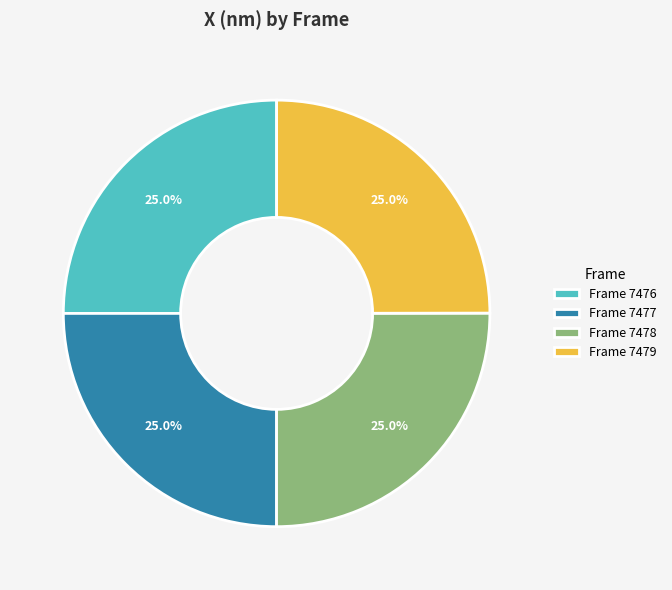

Does Frame 7476 represent more than half of the total?

No